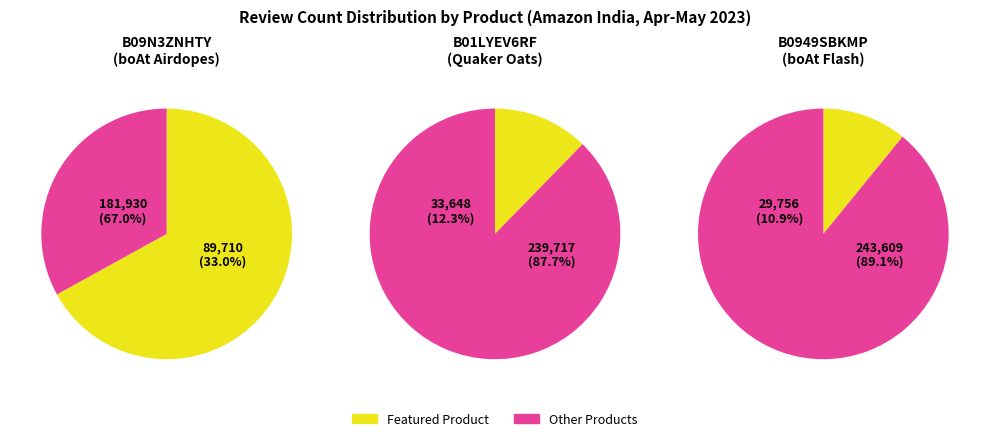

To the nearest percent, what is the difference between the boAt Airdopes 141 and boAt Flash Edition slice percentages?

56%